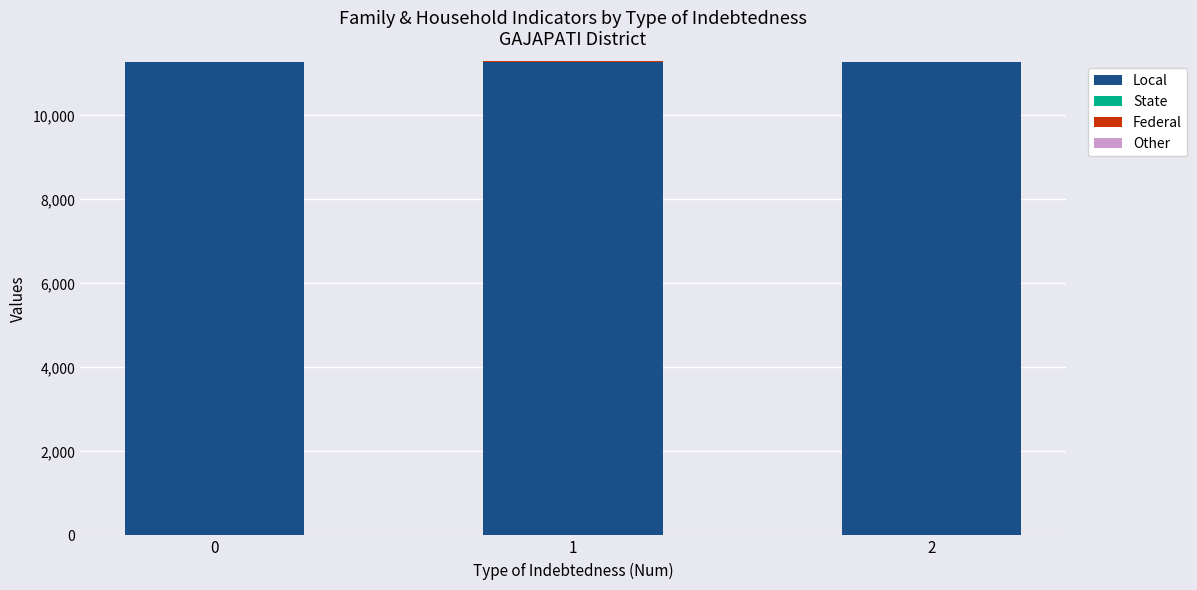

Is it true that Local equals 17099 at 0?

False